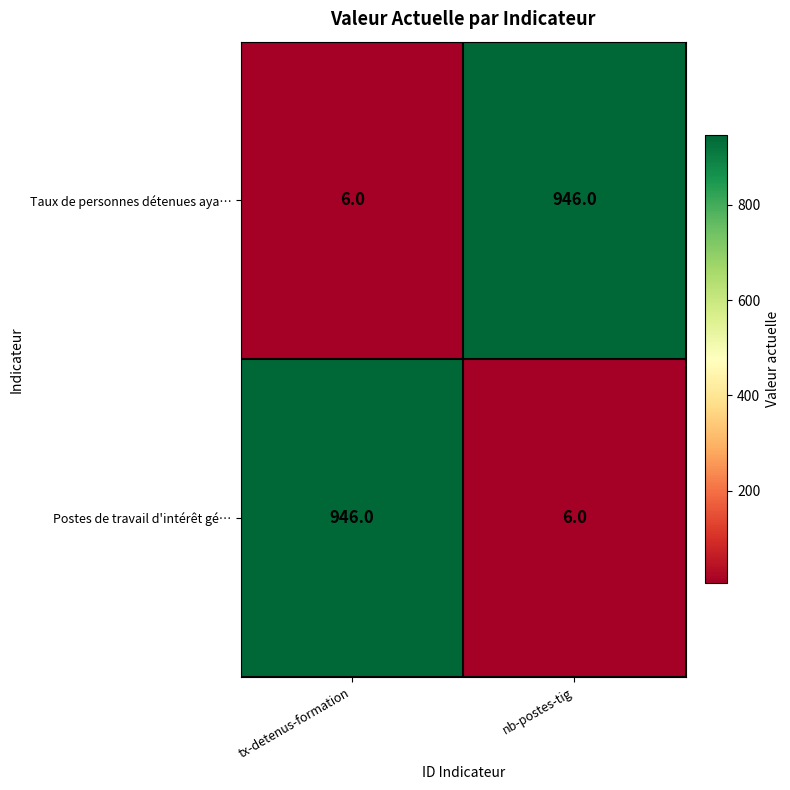

What is the sum of the Taux de personnes détenues aya… values at nb-postes-tig and tx-detenus-formation?

952